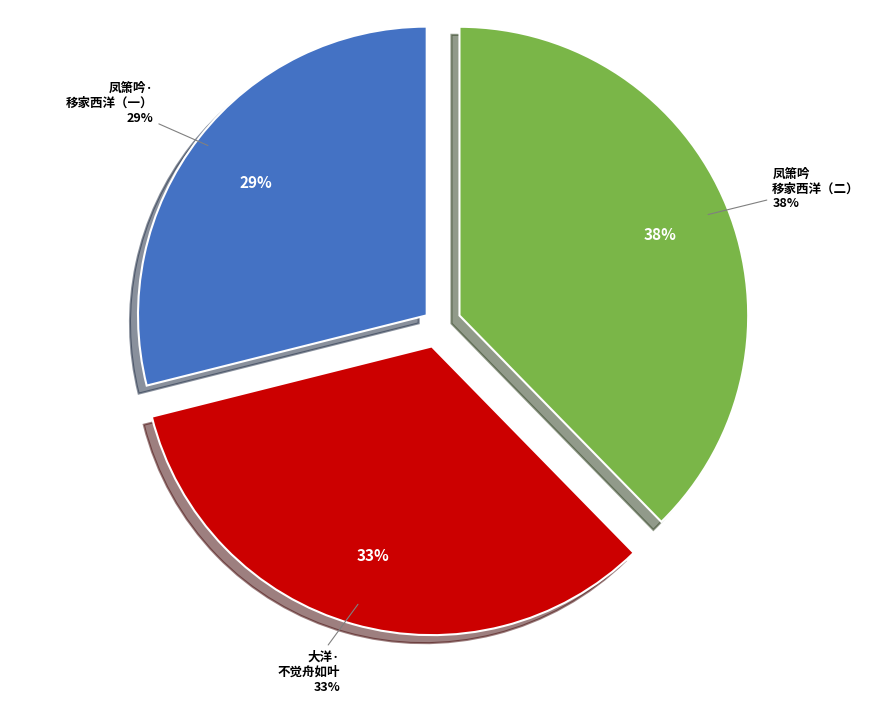

Is there any slice that represents more than half of the pie?

No